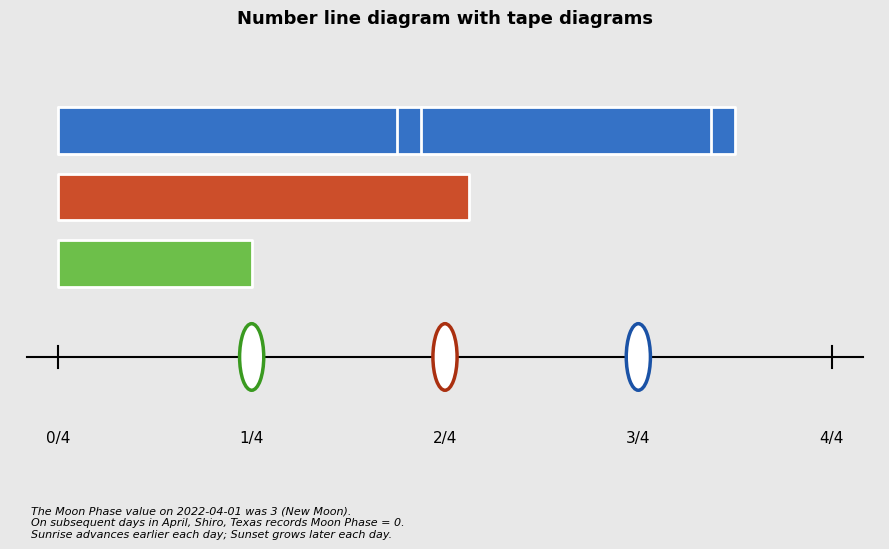

What is the difference between the maximum and minimum values in the Sunset series?

0.3